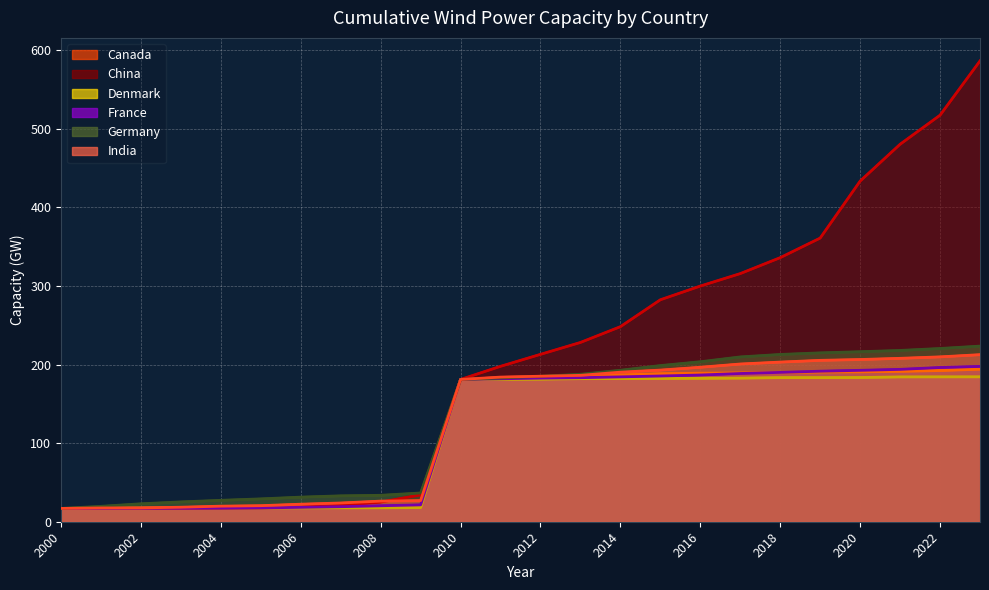

Reading left to right, transcribe all the data shown in this chart.

Canada: 16.9	17.0	17.0	17.2	17.3	17.5	18.3	18.7	19.2	20.1	181.1	182.4	183.3	184.9	186.8	188.3	189.1	189.4	189.9	190.5	190.7	191.4	192.4	194.1
China: 16.9	17.0	17.0	17.1	17.4	17.7	18.7	20.8	25.0	34.2	181.1	197.8	213.0	228.2	248.3	282.5	300.0	315.8	336.1	361.0	433.6	480.4	517.4	586.5
Denmark: 16.9	17.0	17.4	17.7	17.7	17.7	17.7	17.7	17.7	18.0	181.1	181.2	181.4	182.1	182.2	182.4	182.5	182.8	183.4	183.4	183.5	184.3	184.4	184.4
France: 16.9	17.0	17.0	17.1	17.3	17.6	18.3	19.1	20.3	21.5	181.1	181.9	182.8	183.3	184.4	185.5	186.7	188.7	190.1	191.6	192.7	193.9	196.3	197.7
Germany: 16.9	19.6	22.8	25.2	27.3	29.1	31.3	33.0	33.6	36.6	181.1	182.9	185.2	187.7	192.8	198.8	203.6	209.8	212.9	214.9	216.4	218.0	220.5	223.5
India: 16.9	17.6	17.6	18.5	19.8	20.4	22.3	23.8	26.2	26.9	181.1	184.1	185.2	186.3	190.4	193.0	196.6	200.7	203.2	205.4	206.5	208.0	209.8	212.6